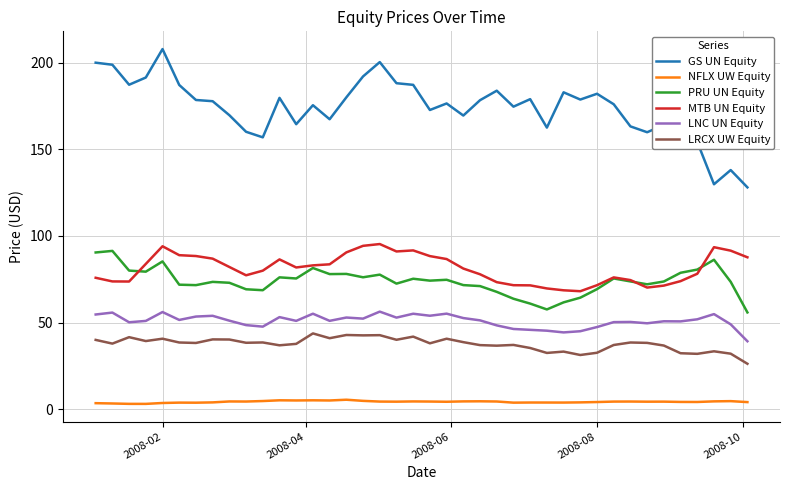

True or false: NFLX UW Equity and MTB UN Equity intersect in this chart.

False